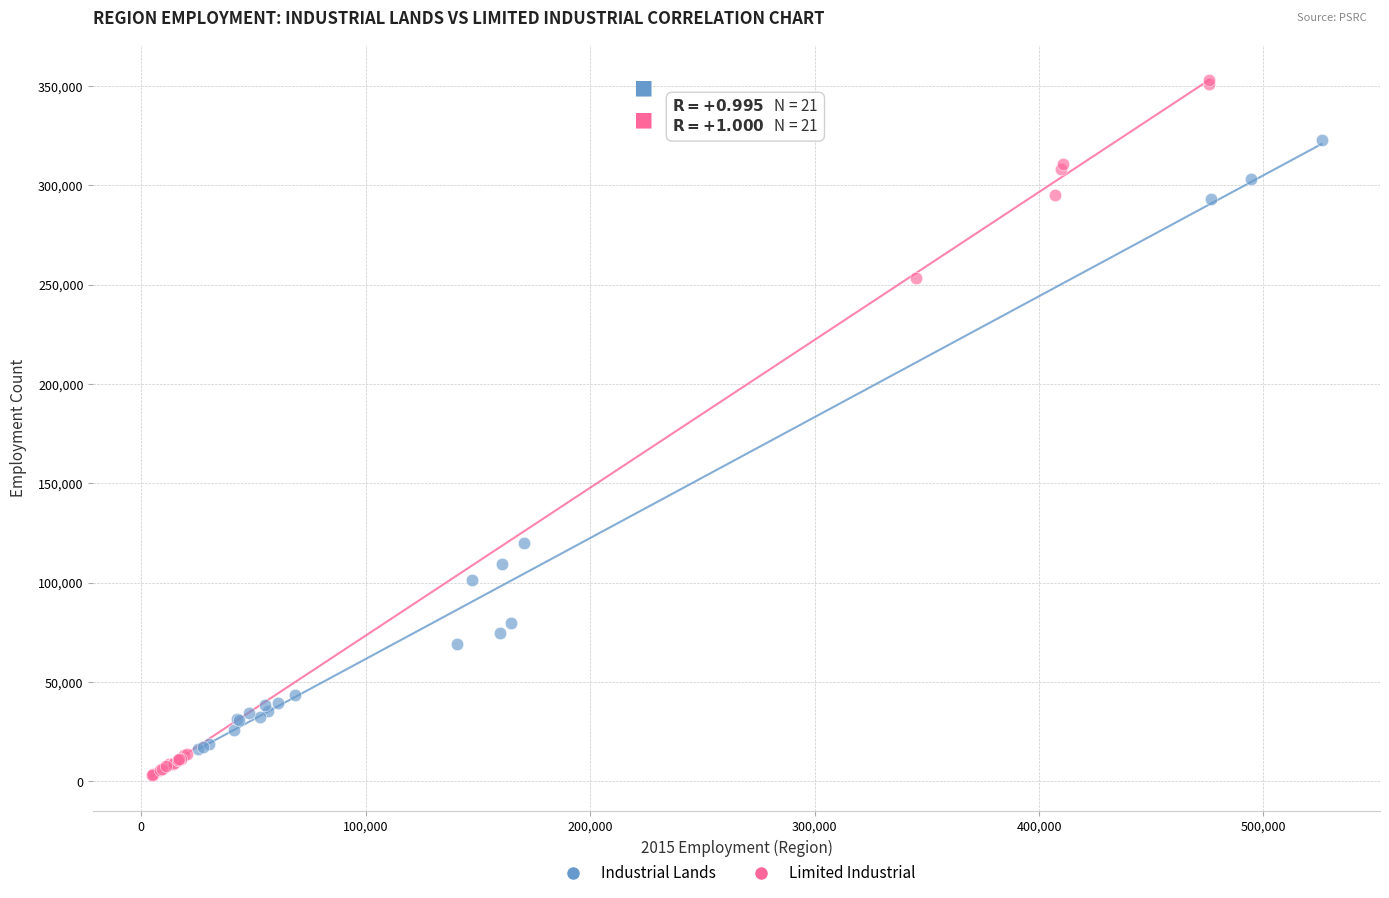

What are all the series names shown in the legend?

Industrial Lands, Limited Industrial